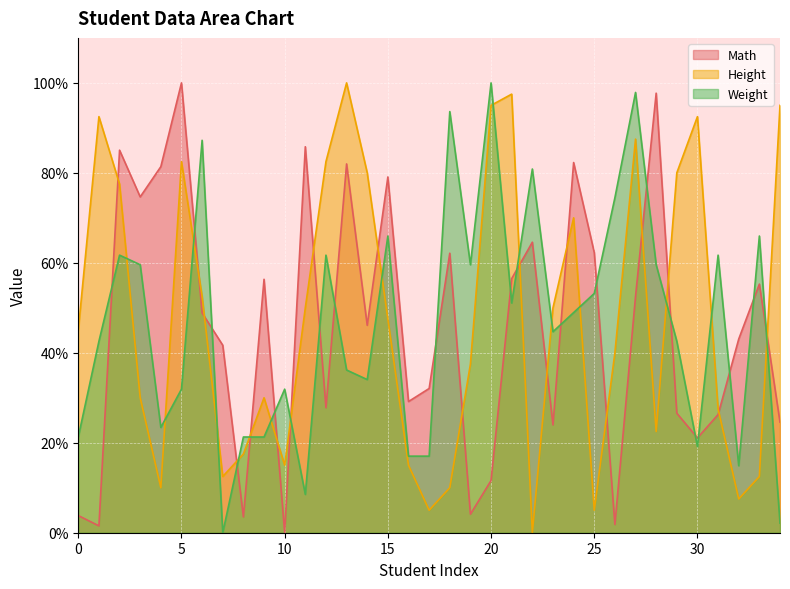

What is the maximum value shown in the chart?

100.0